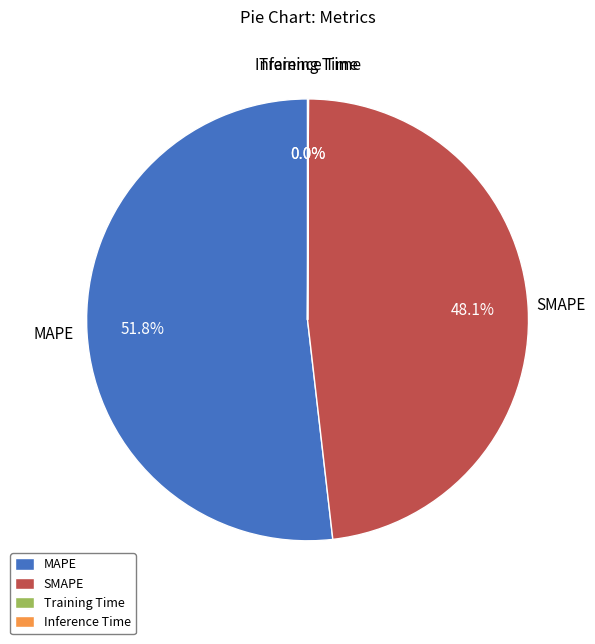

How much of the chart is everything except SMAPE?

51.9%